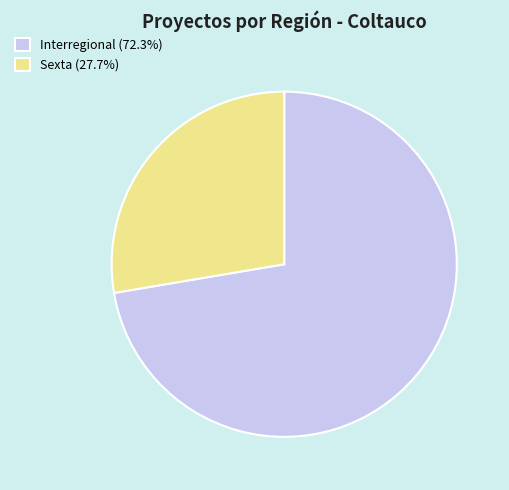

Rank the categories by value from lowest to highest.

Sexta, Interregional